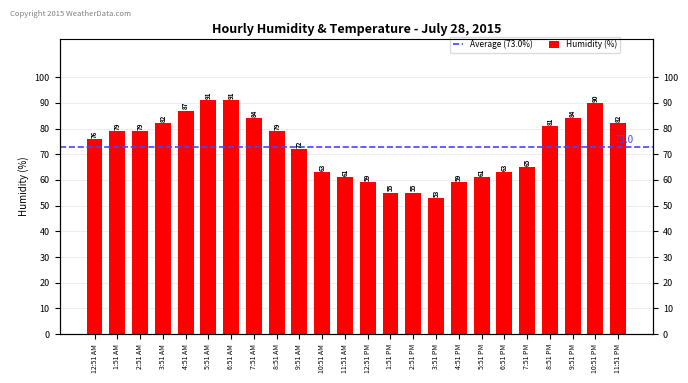

Where does the data first go above 79?

3:51 AM